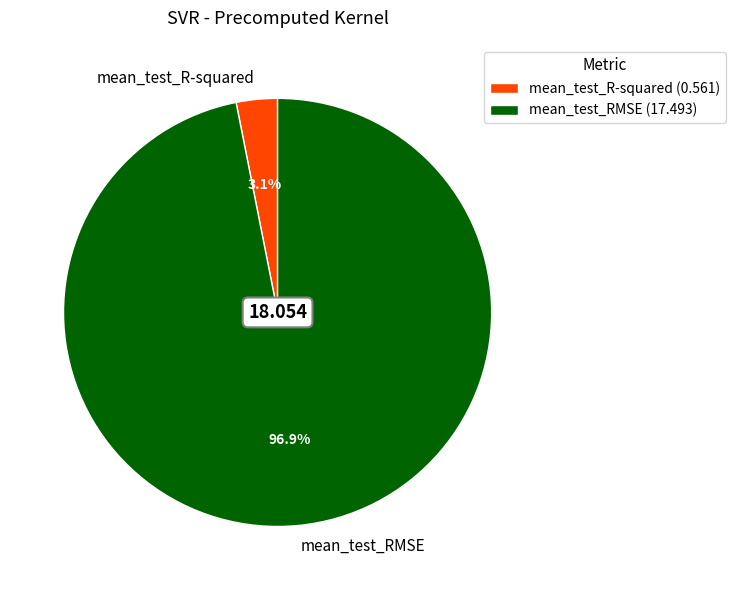

Count the number of slices in the pie.

2